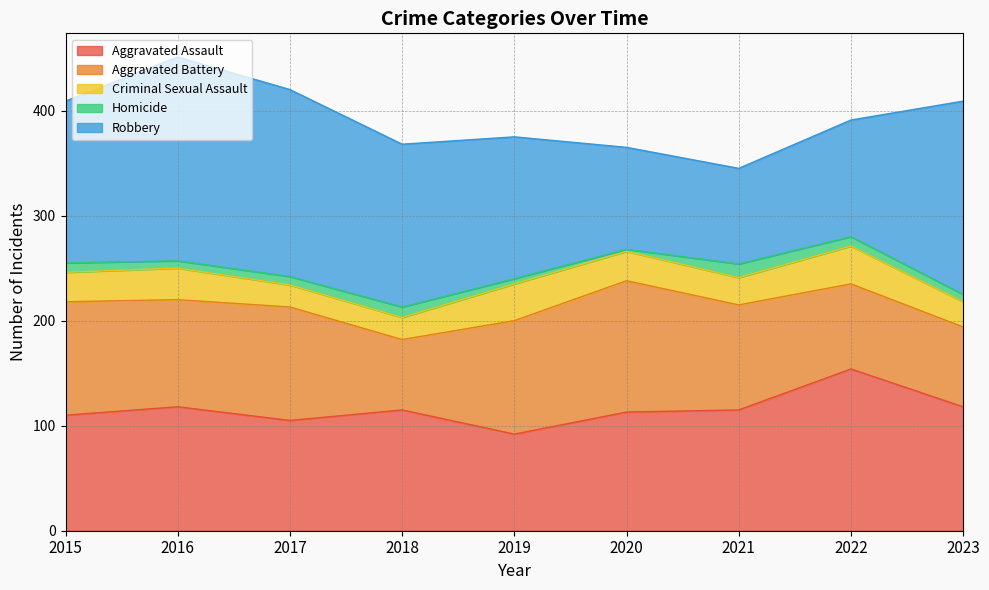

Between 2015 and 2019, which is larger?

2015